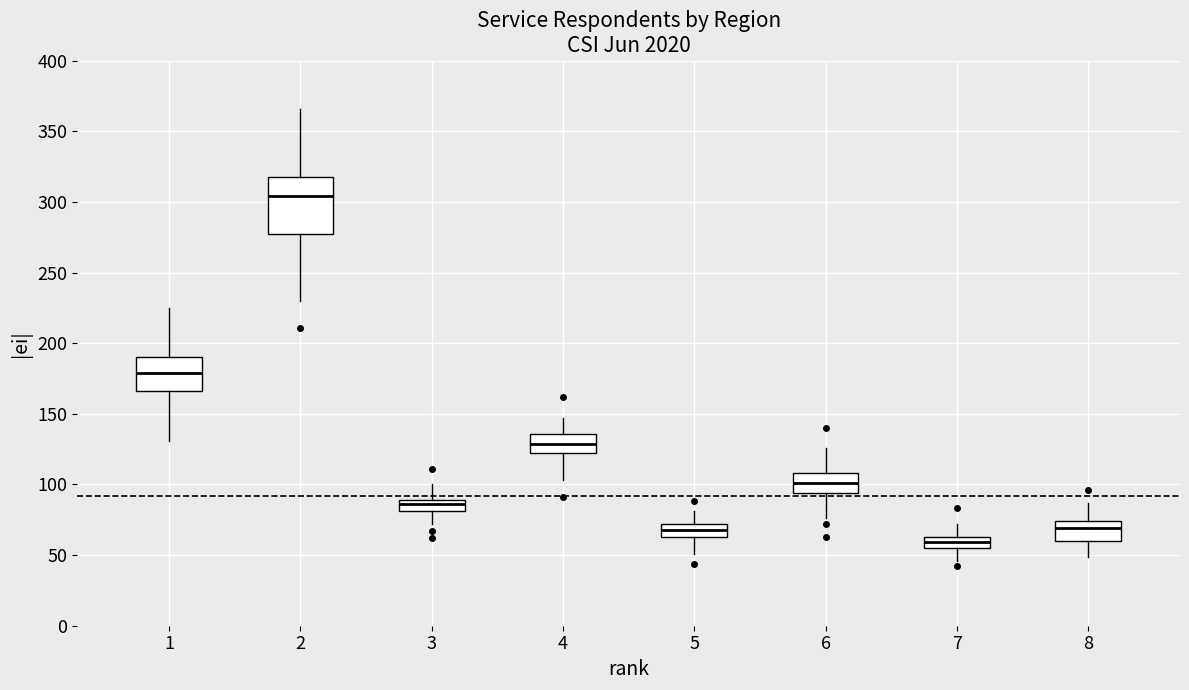

Reading left to right, transcribe this box plot: for each box, give where its median line is, the range the box spans, and where its two whiskers end, as read against the y-axis. The values are not printed on the chart, so give them approximately, as read against the axis.

1: median 180, box 165 to 190, whiskers 130 to 225
2: median 305, box 275 to 320, whiskers 230 to 365
3: median 85, box 80 to 90, whiskers 70 to 100
4: median 130, box 120 to 135, whiskers 105 to 145
5: median 70 (inside the box), box 65 to 70, whiskers 50 to 80
6: median 100, box 95 to 110, whiskers 75 to 125
7: median 60, box 55 to 65, whiskers 45 to 70
8: median 70, box 60 to 75, whiskers 50 to 85